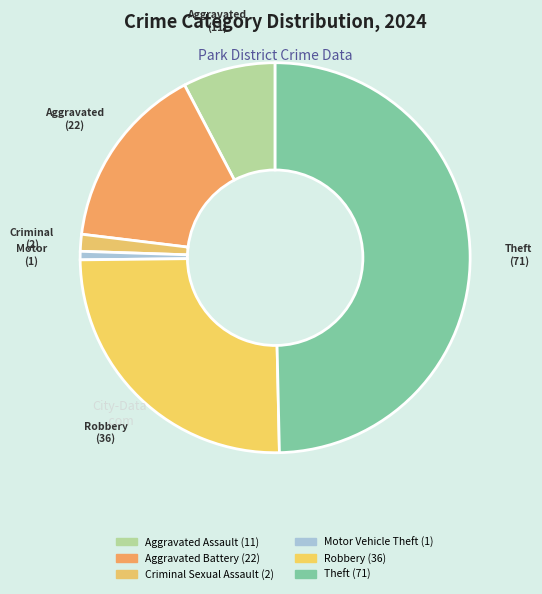

How many slices are in this pie chart?

6